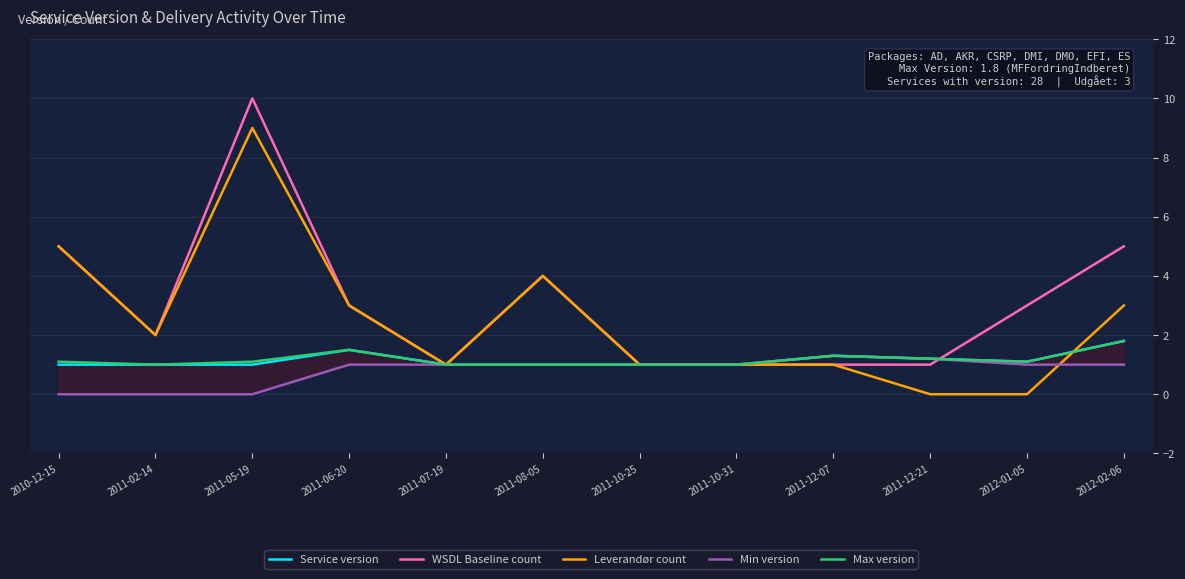

Count the number of categories in the chart.

12